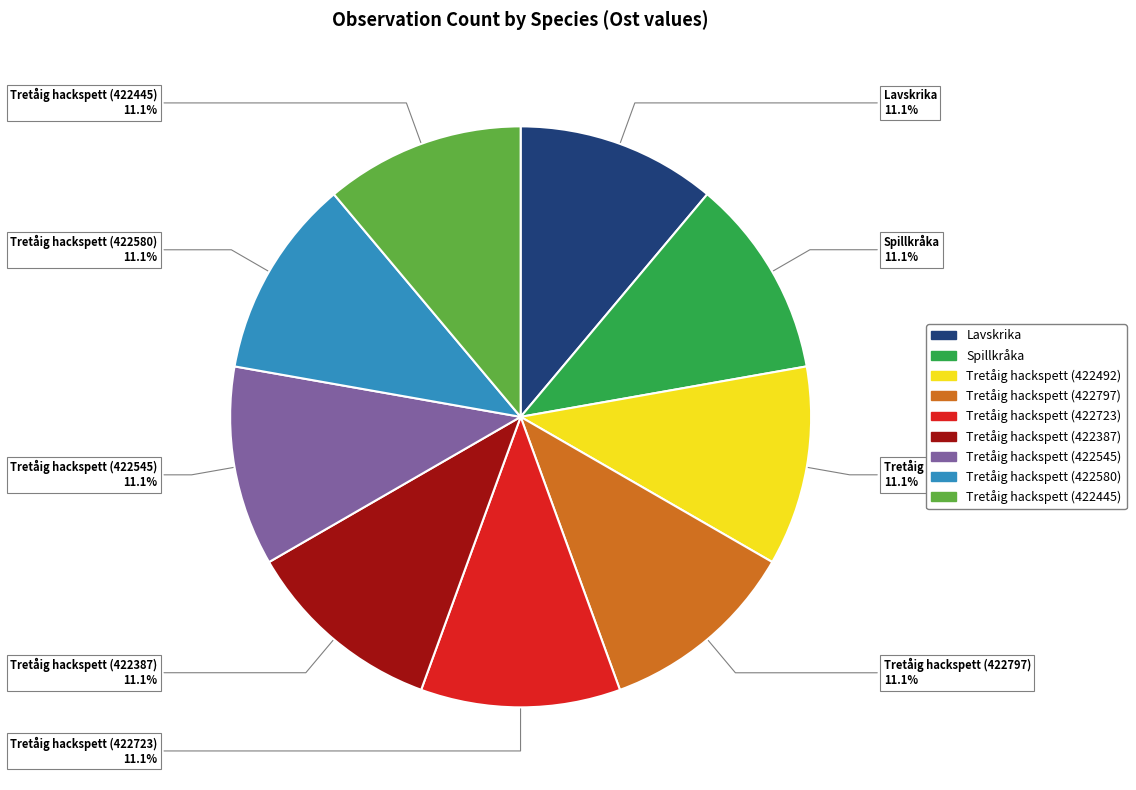

Approximately how many times larger is the value at Tretåig hackspett (422445) compared to Tretåig hackspett (422545)?

1.0